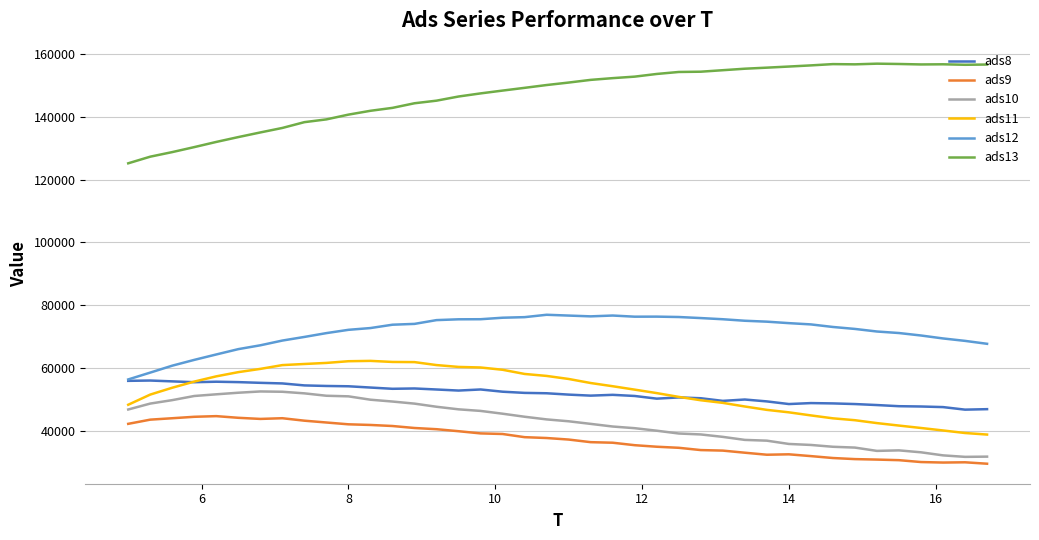

Which series has the largest range (max minus min)?

ads13